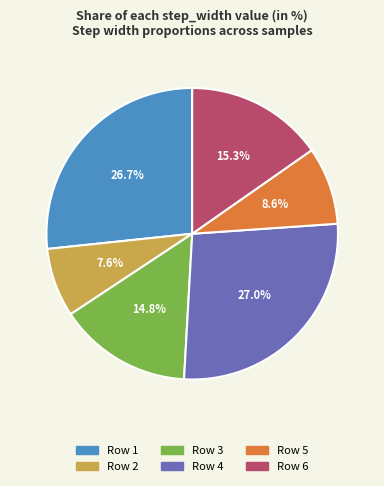

How many slices are in this pie chart?

6